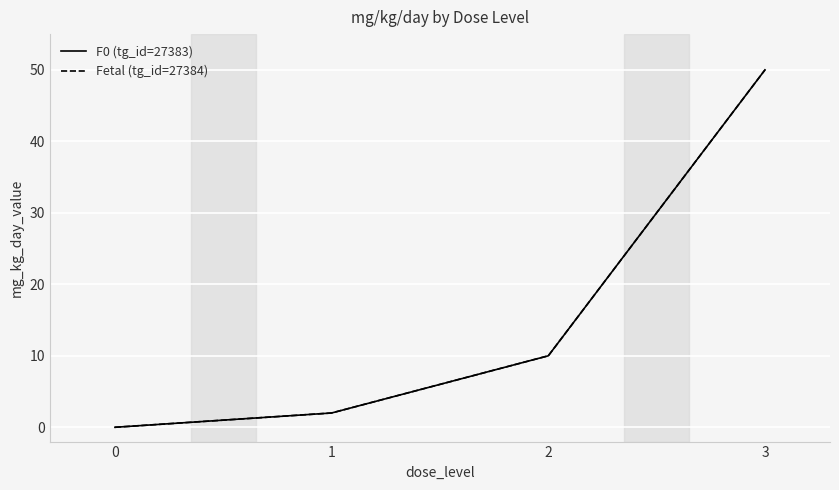

Does the chart display data point markers on the line(s)?

No